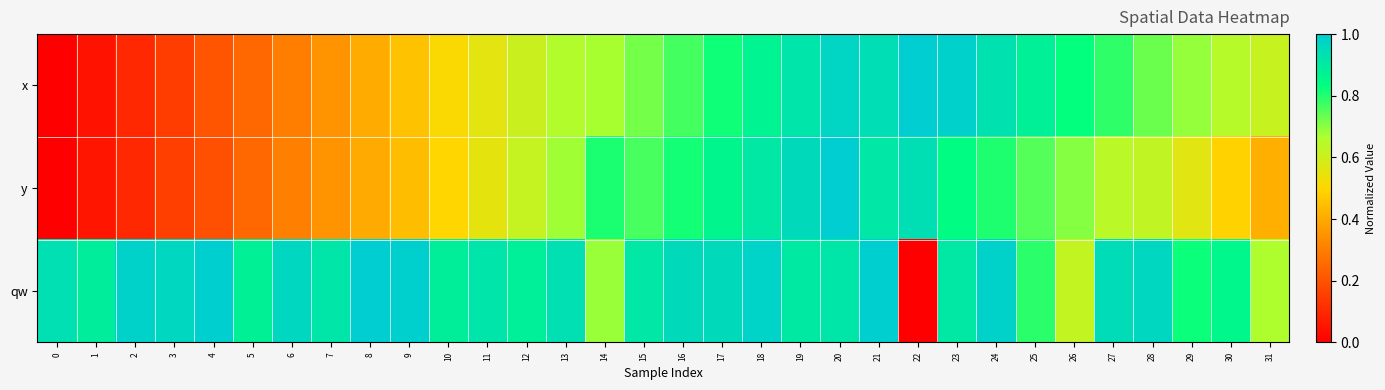

Reading left to right, what are all the values shown in this chart?

x: 0=0.0	1=0.0	2=0.1	3=0.2	4=0.2	5=0.2	6=0.3	7=0.4	8=0.4	9=0.5	10=0.5	11=0.6	12=0.6	13=0.7	14=0.7	15=0.7	16=0.8	17=0.8	18=0.9	19=0.9	20=1.0	21=0.9	22=1.0	23=1.0	24=0.9	25=0.9	26=0.8	27=0.8	28=0.7	29=0.7	30=0.6	31=0.6
y: 0=0.0	1=0.1	2=0.1	3=0.2	4=0.2	5=0.2	6=0.3	7=0.4	8=0.4	9=0.4	10=0.5	11=0.6	12=0.6	13=0.7	14=0.8	15=0.8	16=0.8	17=0.9	18=0.9	19=1.0	20=1.0	21=0.9	22=0.9	23=0.8	24=0.8	25=0.8	26=0.7	27=0.6	28=0.6	29=0.6	30=0.5	31=0.4
qw: 0=0.9	1=0.9	2=1.0	3=1.0	4=1.0	5=0.9	6=1.0	7=0.9	8=1.0	9=1.0	10=0.9	11=0.9	12=0.9	13=0.9	14=0.7	15=0.9	16=1.0	17=1.0	18=1.0	19=0.9	20=0.9	21=1.0	22=0.0	23=0.9	24=1.0	25=0.8	26=0.6	27=0.9	28=1.0	29=0.8	30=0.9	31=0.7